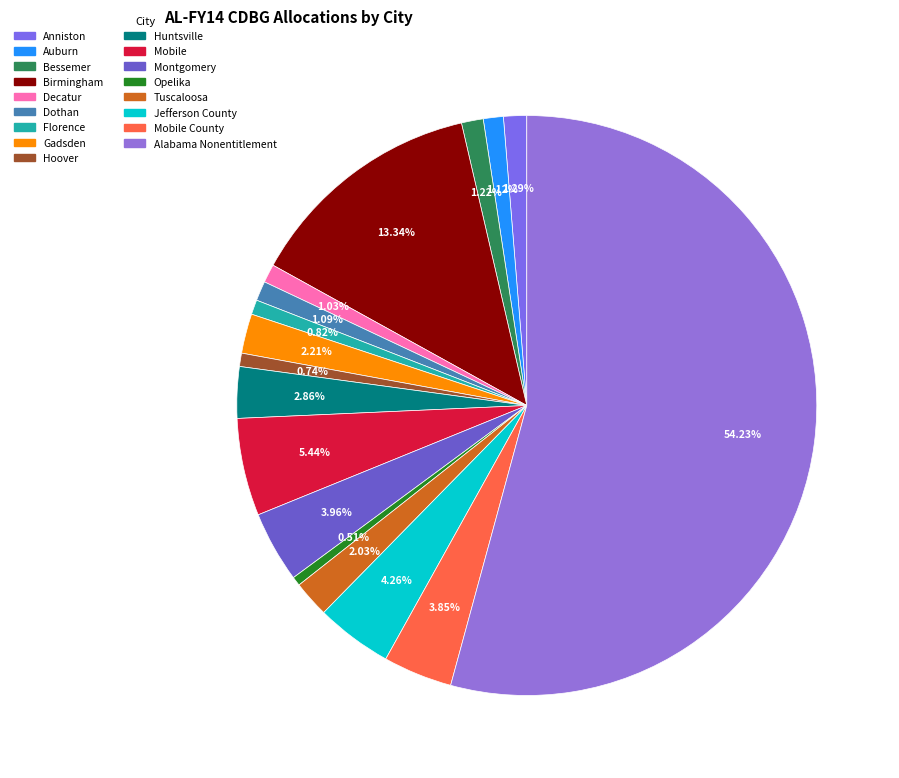

How many segments does this pie chart have?

17